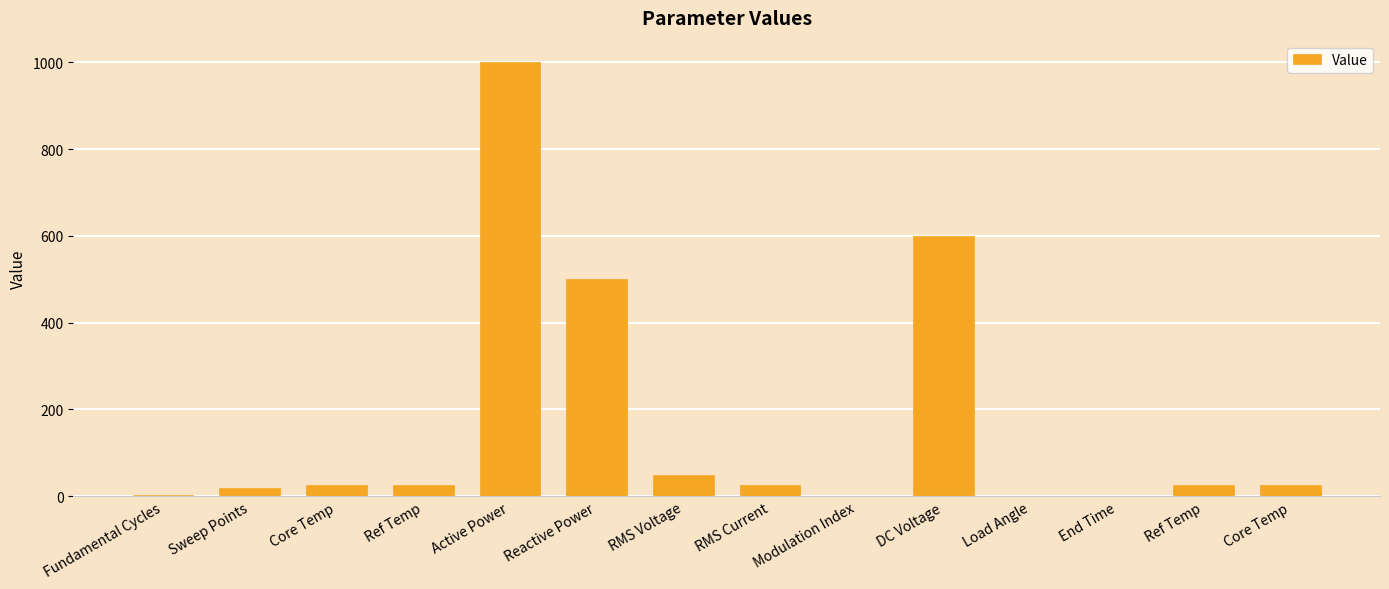

Which has a higher value, DC Voltage or Ref Temp?

DC Voltage